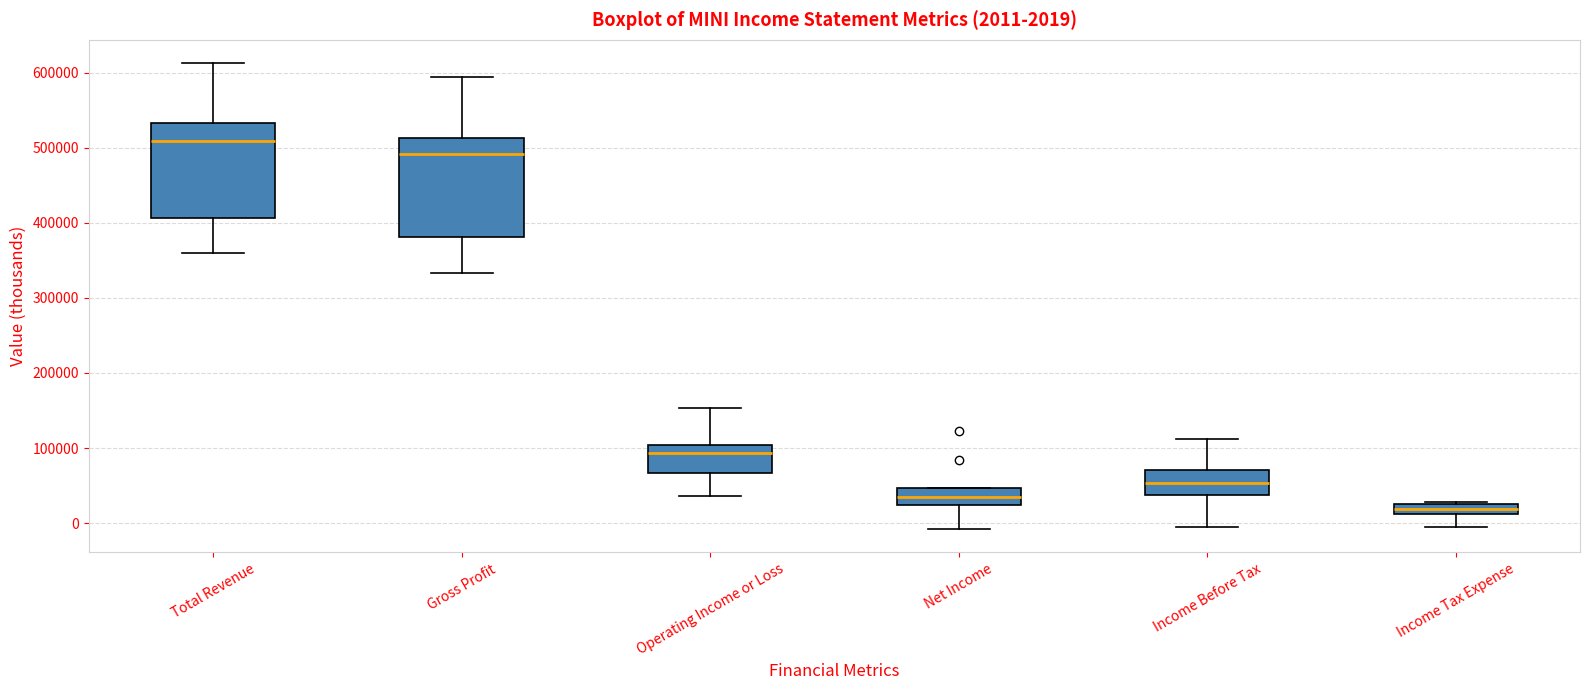

Which box's median line is the highest?

Total Revenue